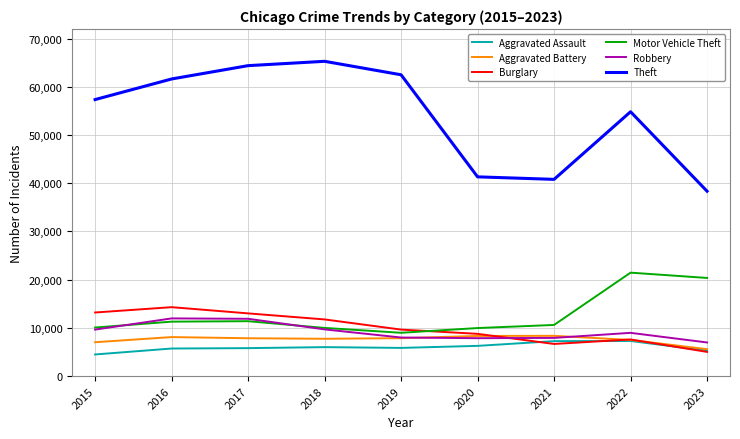

What are all the series names shown in the legend?

Aggravated Assault, Aggravated Battery, Burglary, Motor Vehicle Theft, Robbery, Theft